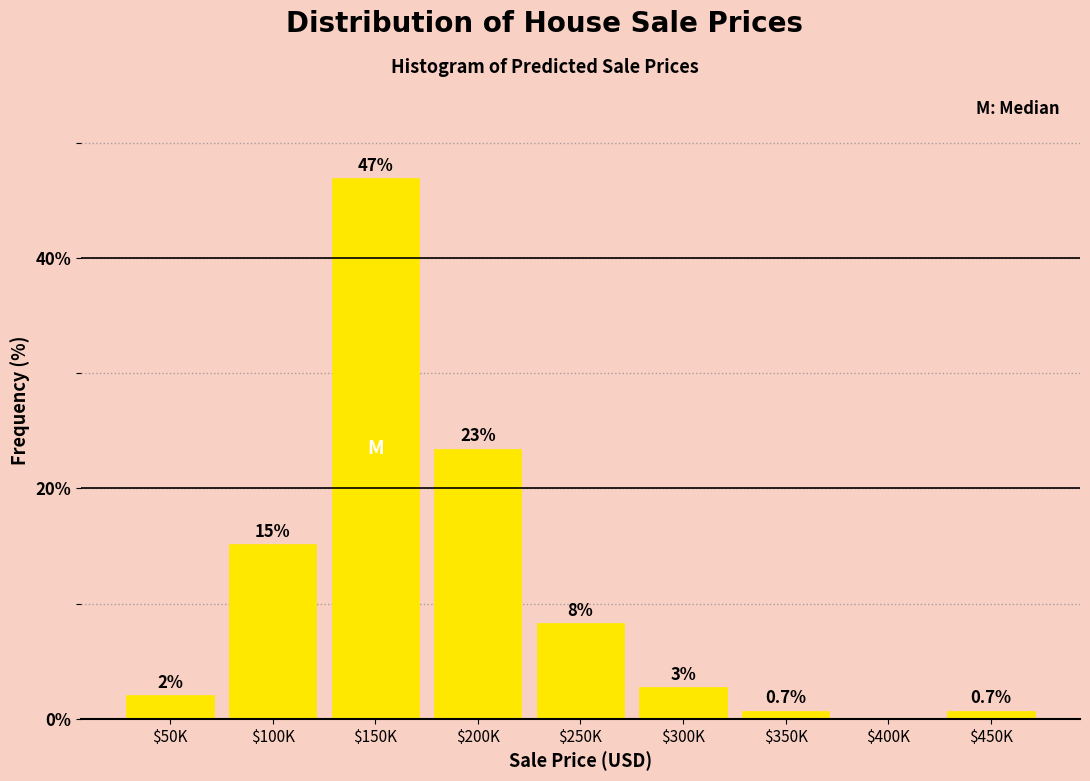

Are the bars horizontal?

No